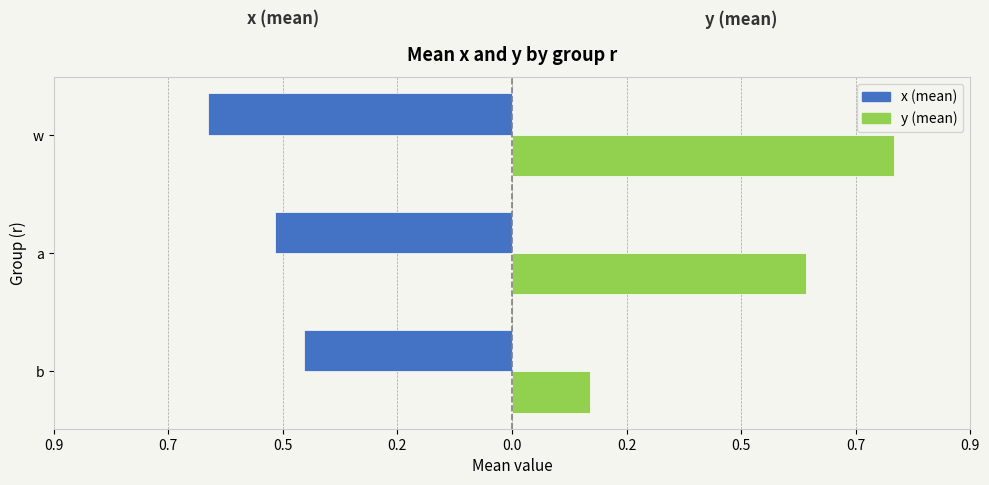

What is the value of the x (mean) bar at the 2nd from the left?

-0.5